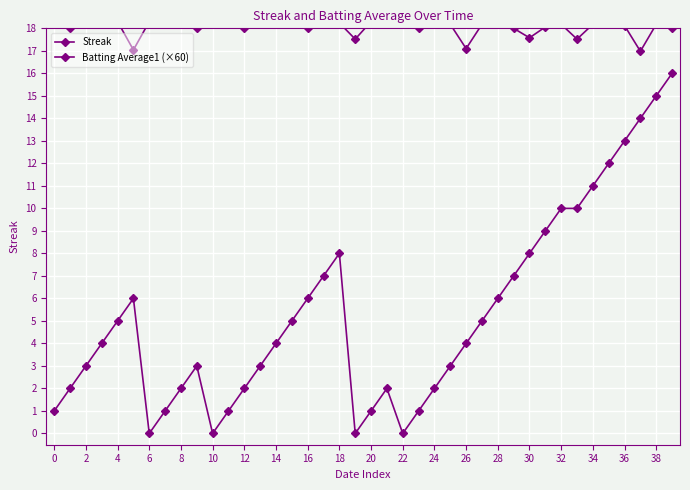

Which category has the lowest value across all series?

6